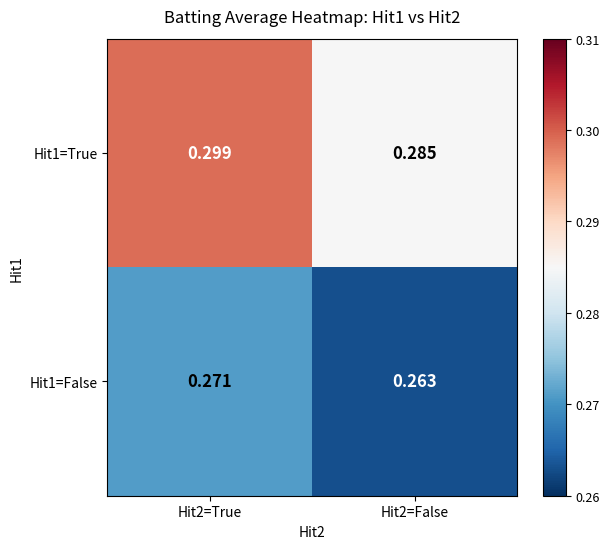

Is the value of Hit1=False at Hit2=False greater than the value of Hit1=True at Hit2=True?

No